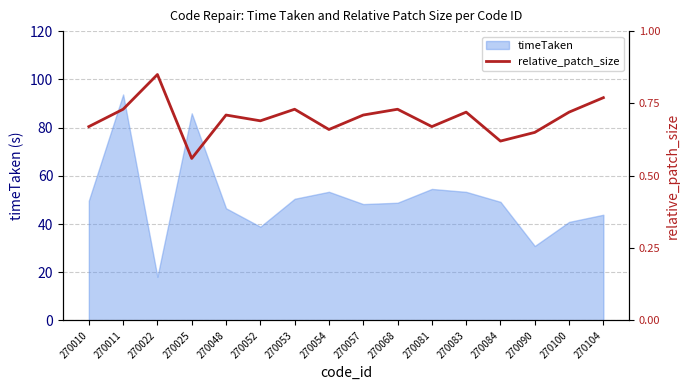

What is the minimum value for timeTaken?

18.1